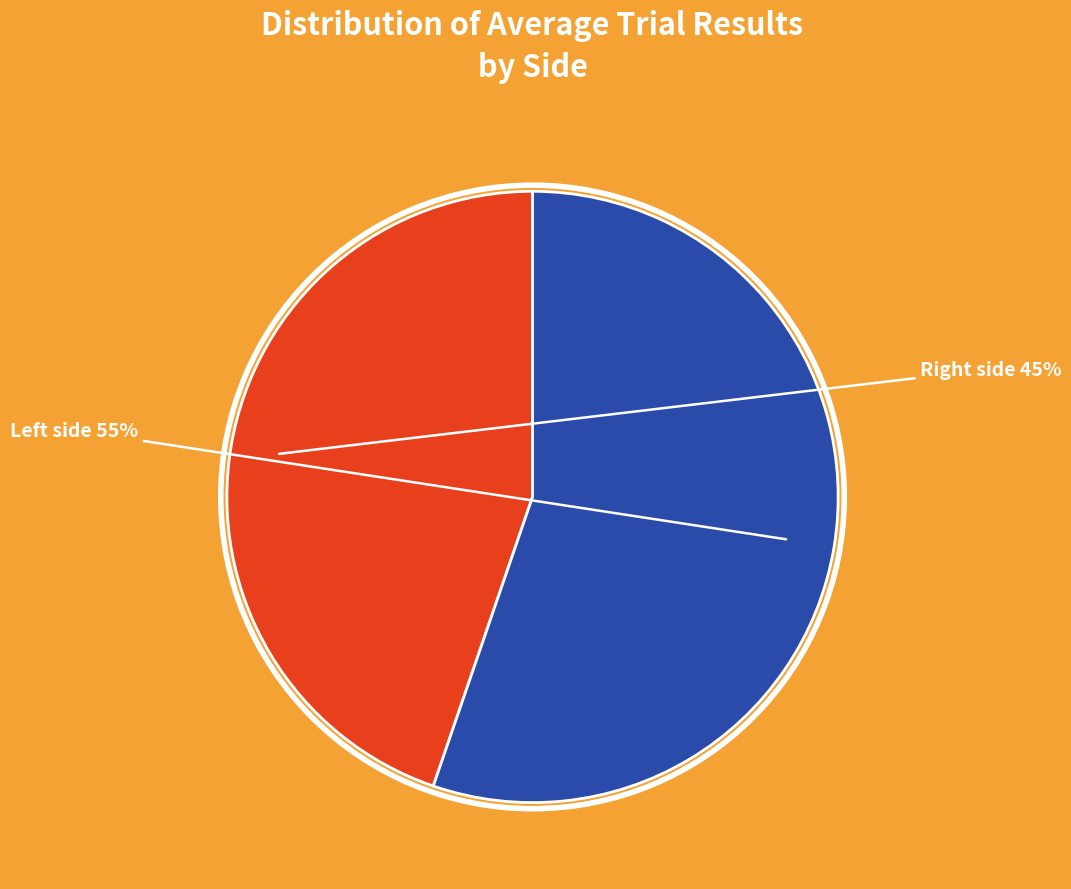

How many segments does this pie chart have?

2